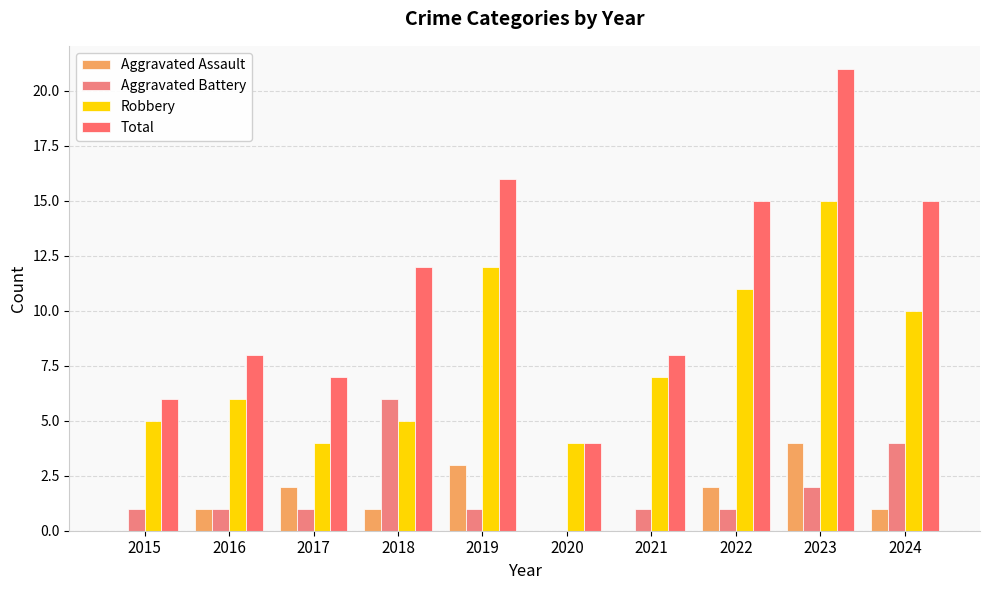

Reading left to right, extract all data points from this chart.

Aggravated Assault: 0	1	2	1	3	0	0	2	4	1
Aggravated Battery: 1	1	1	6	1	0	1	1	2	4
Robbery: 5	6	4	5	12	4	7	11	15	10
Total: 6	8	7	12	16	4	8	15	21	15